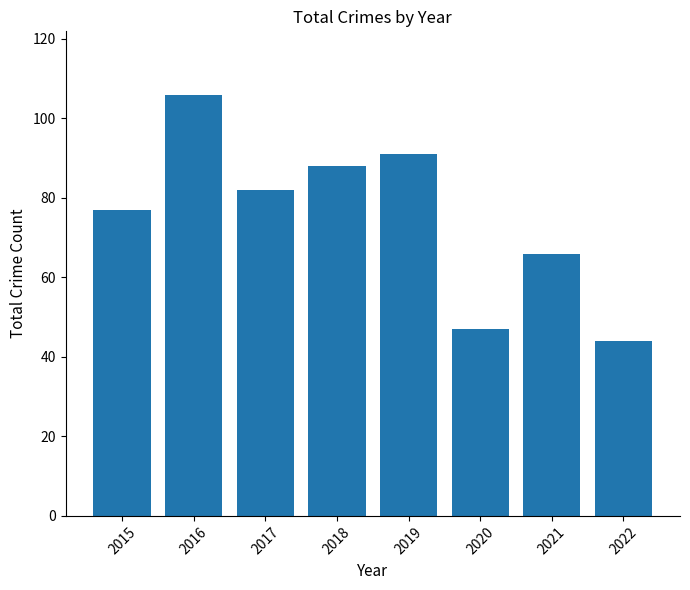

What is the change in value from 2019 to 2021?

-25